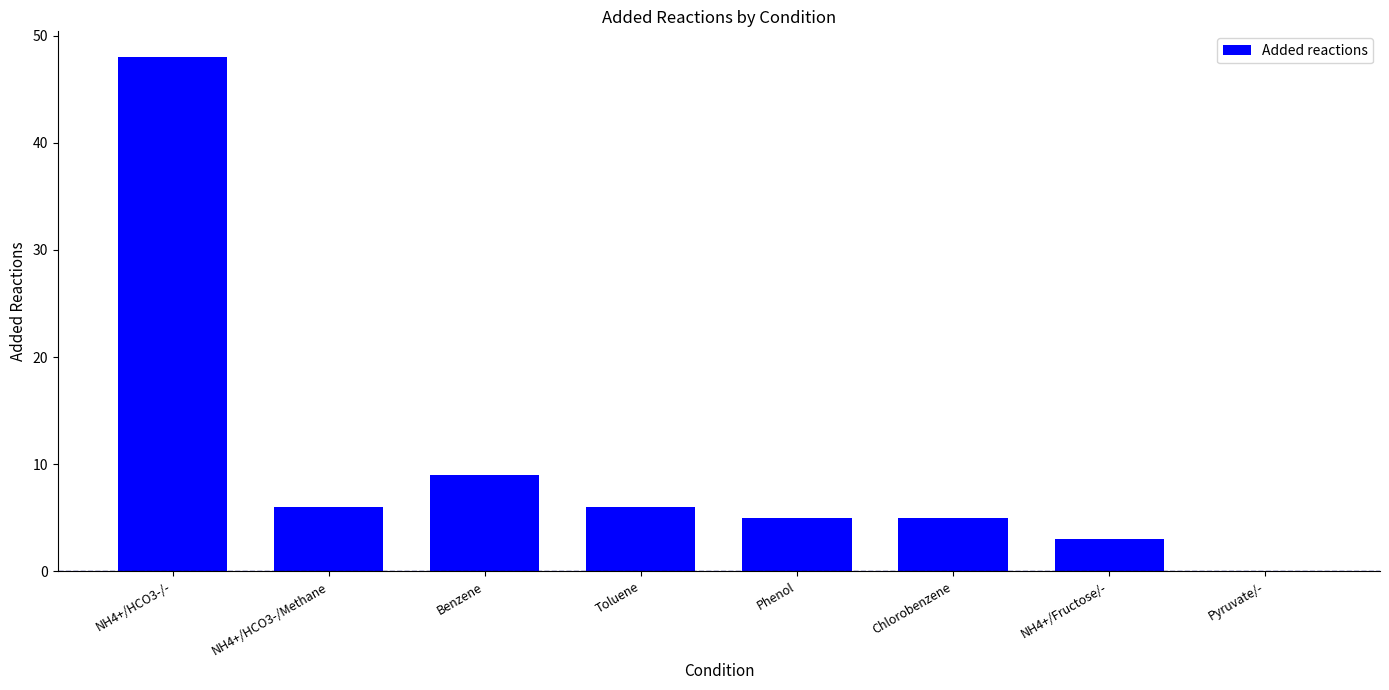

What is the difference between the values at NH4+/HCO3-/Methane and Pyruvate/-?

6